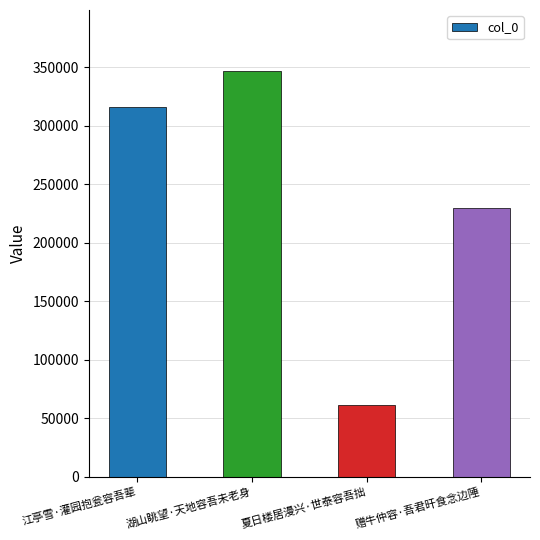

What is the difference between the maximum and minimum values?

285364